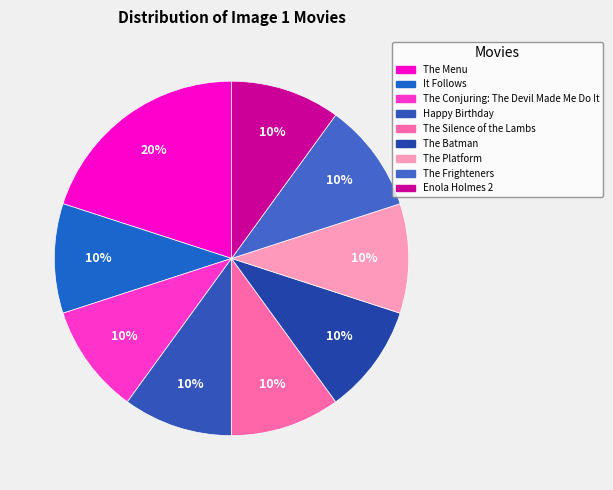

Which category has the smallest portion of the pie?

It Follows